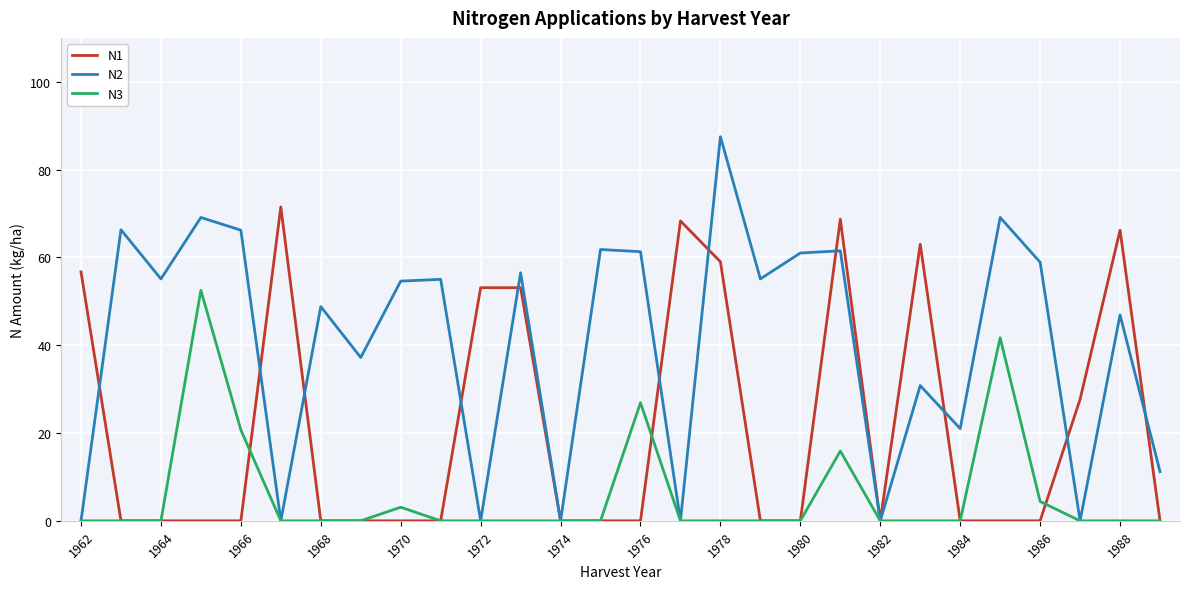

Which series has the widest spread of values?

N2